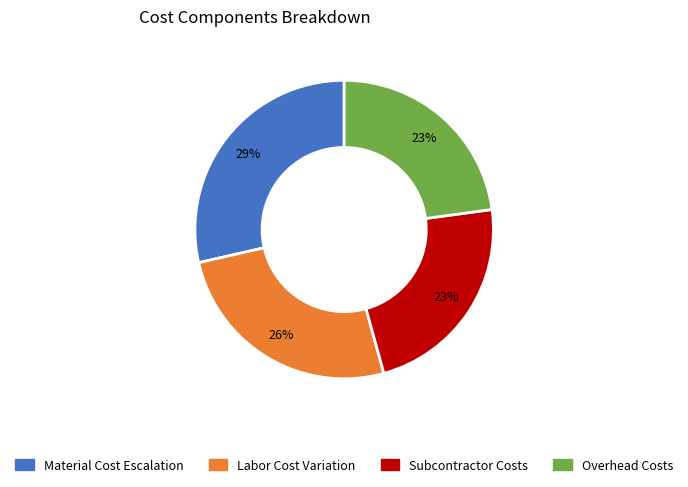

Is there a majority slice in this chart?

No